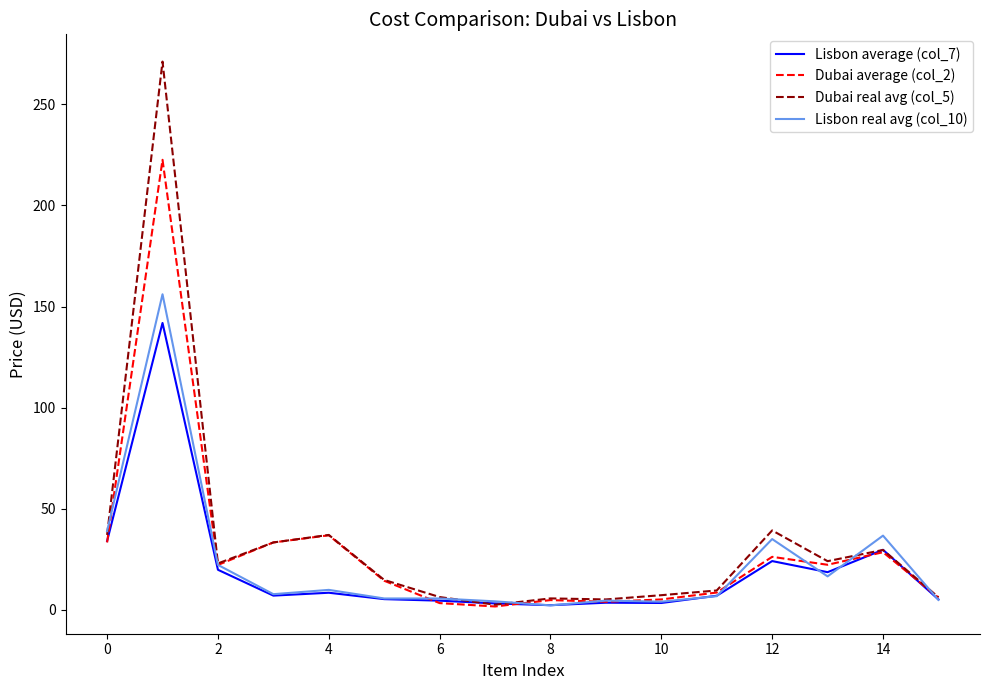

What is the greatest value displayed?

271.1